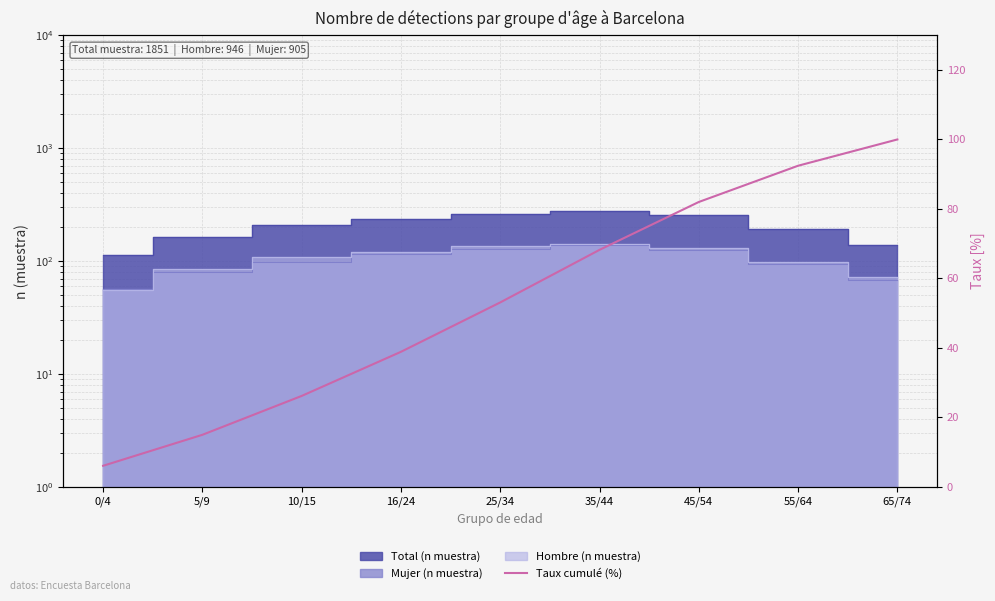

Is it true that the value at 5/9 is 7.2?

False